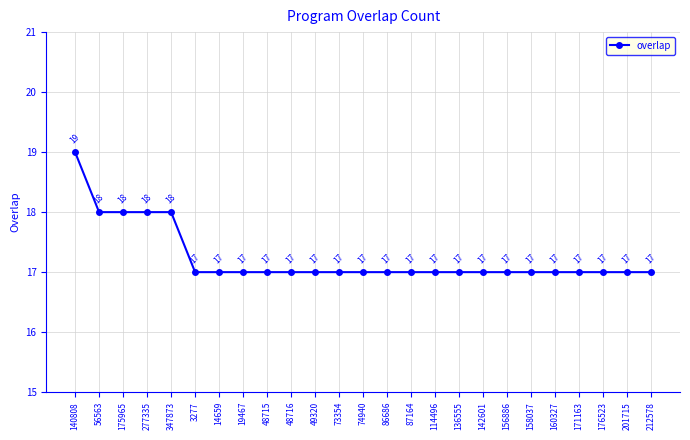

How many data points are above 17?

5